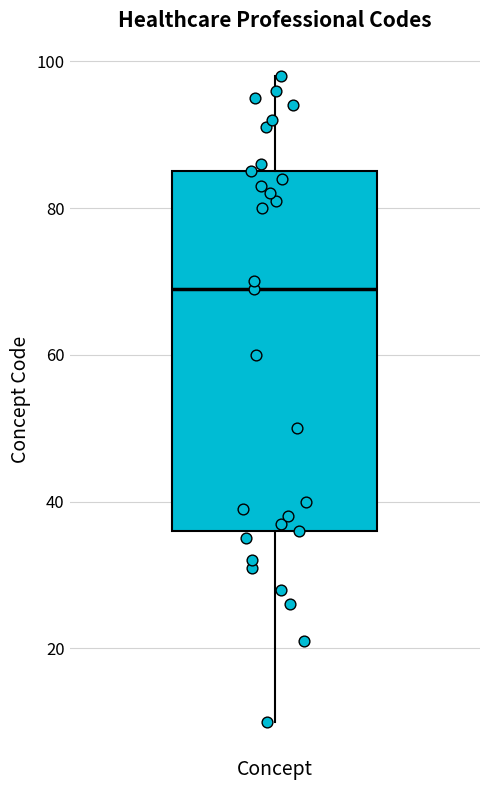

Where is the upper edge of the box for Concept on the y-axis? The values are not printed on the chart, so give them approximately, as read against the axis.

86